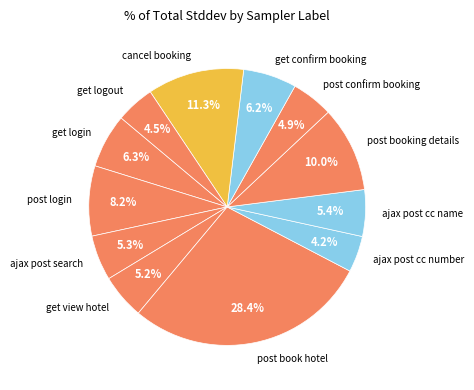

How much of the chart is everything except ajax post search?

94.7%